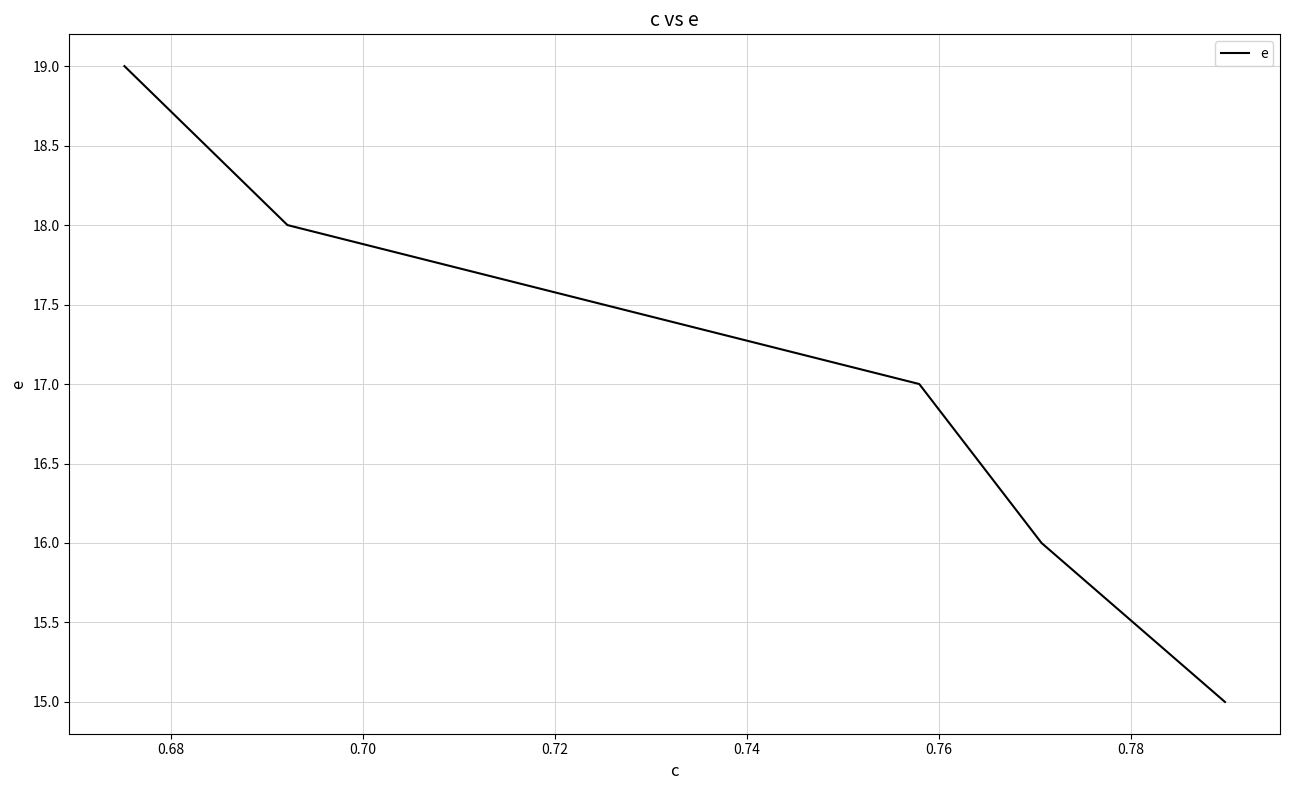

What is the smallest value displayed?

15.0